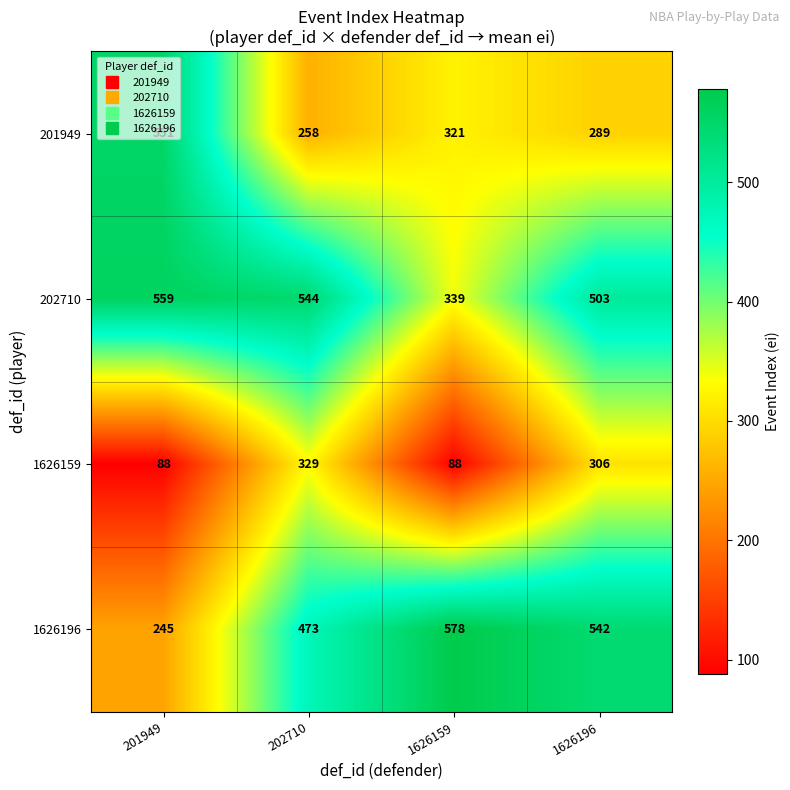

At how many categories does at least one series exceed 372?

4